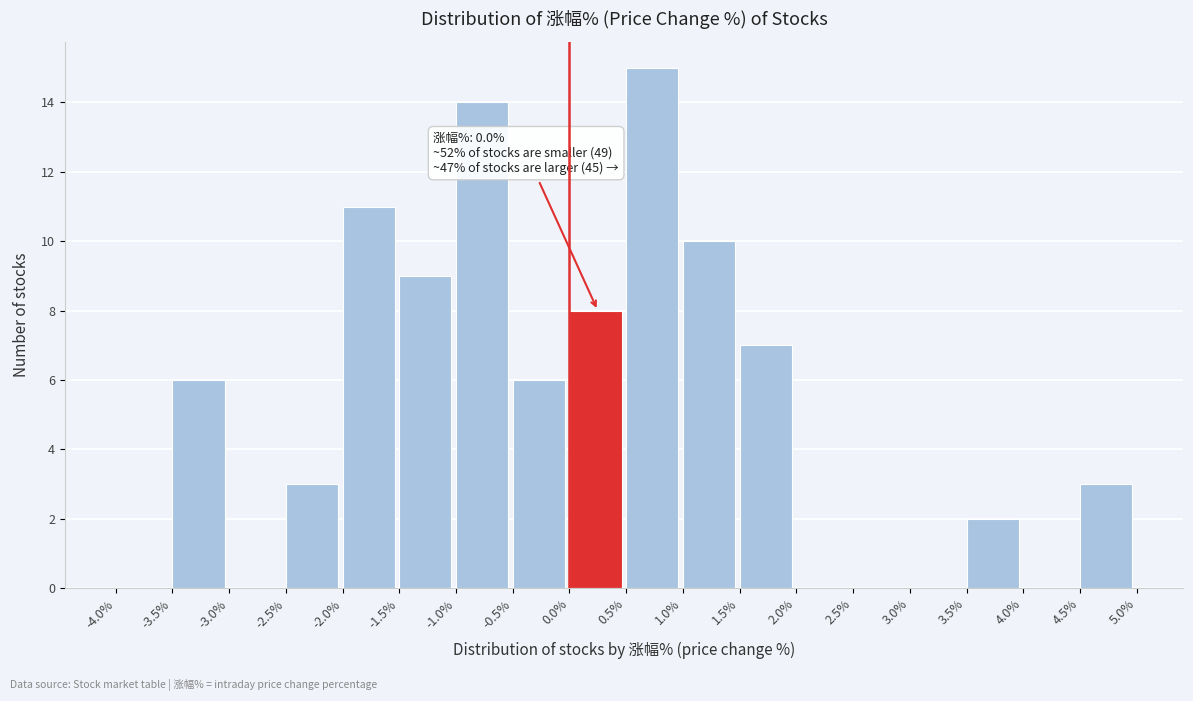

Which range on the x-axis has the tallest bar?

0.5% to 1.0%